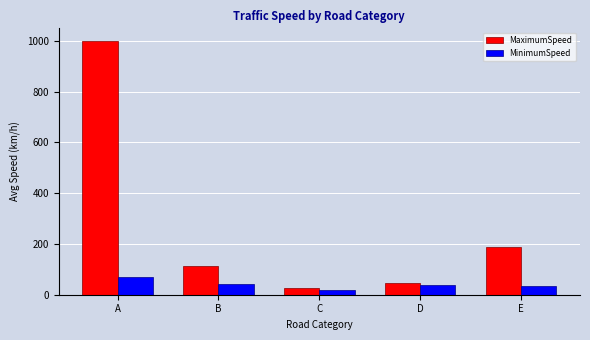

How many groups of bars are there?

5